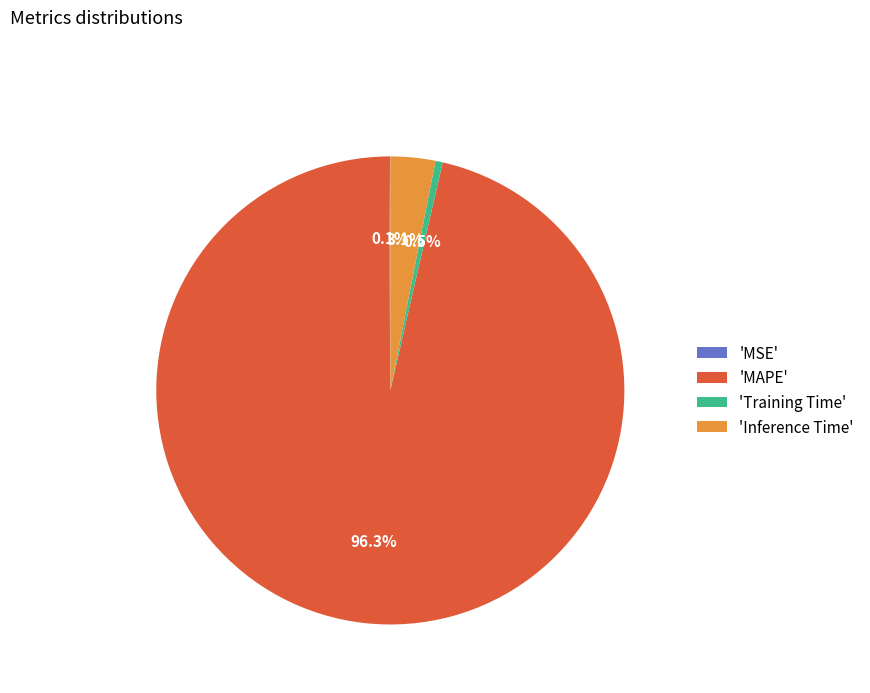

What percentage do 'Inference Time' and 'Training Time' together represent?

3.6%